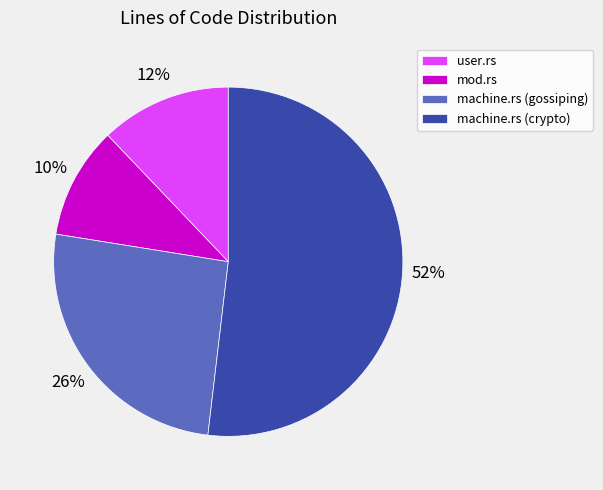

To the nearest percent, what is the combined percentage of mod.rs and user.rs?

22%